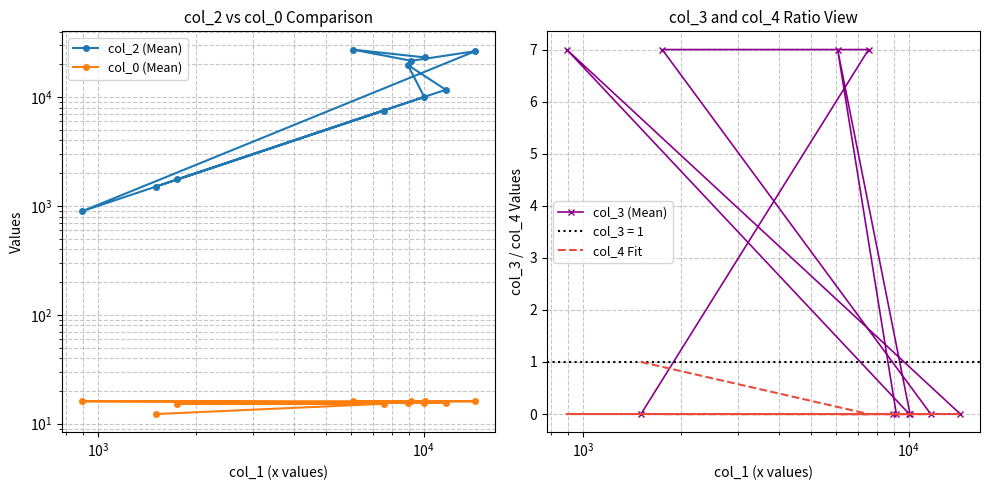

Rank the series at $\mathdefault{10^{3}}$ from highest to lowest value.

col_2 (Mean), col_0 (Mean), col_3 (Mean), col_4 Fit